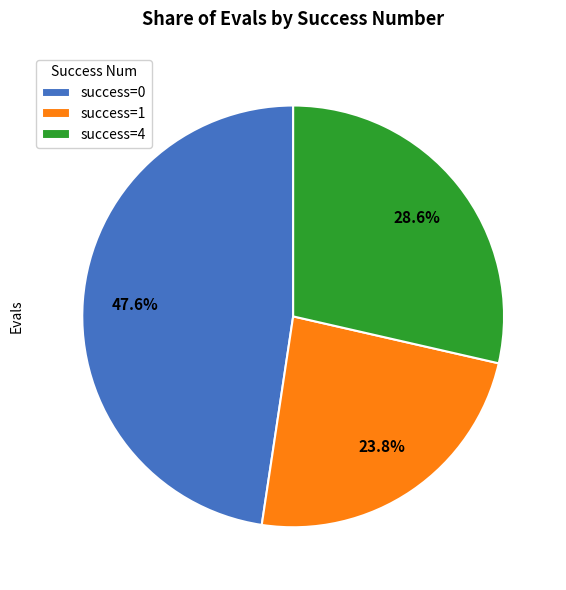

Rank the categories by value from lowest to highest.

success=1, success=4, success=0